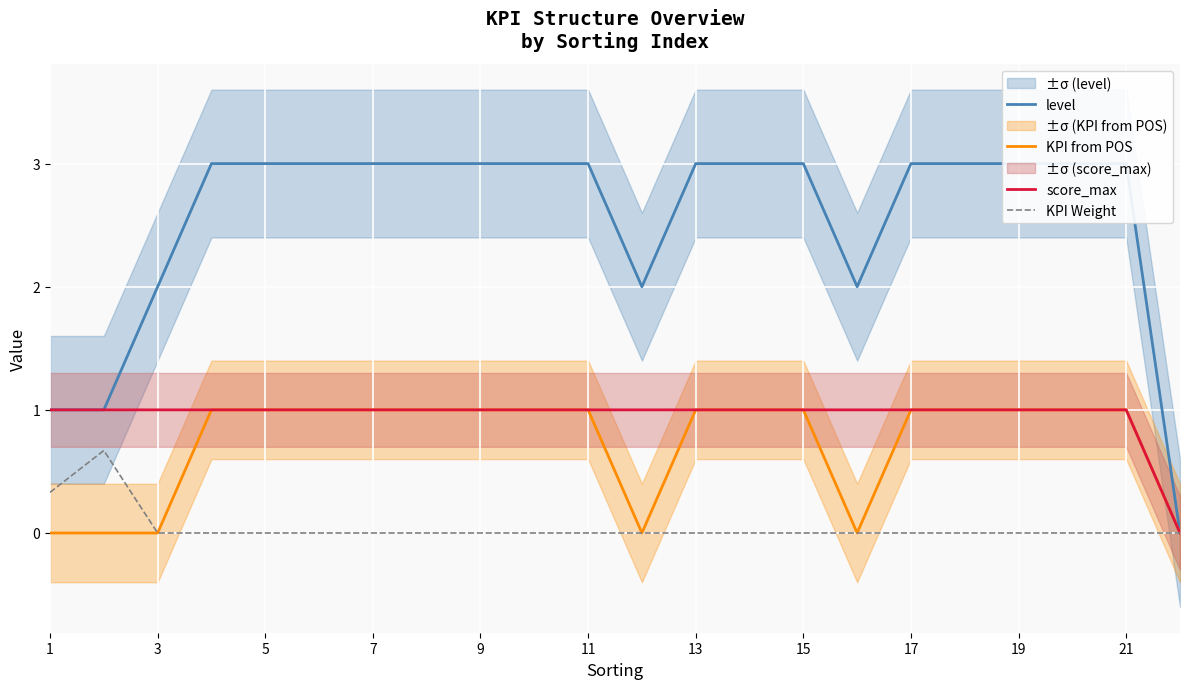

True or false: KPI Weight and KPI from POS intersect in this chart.

False